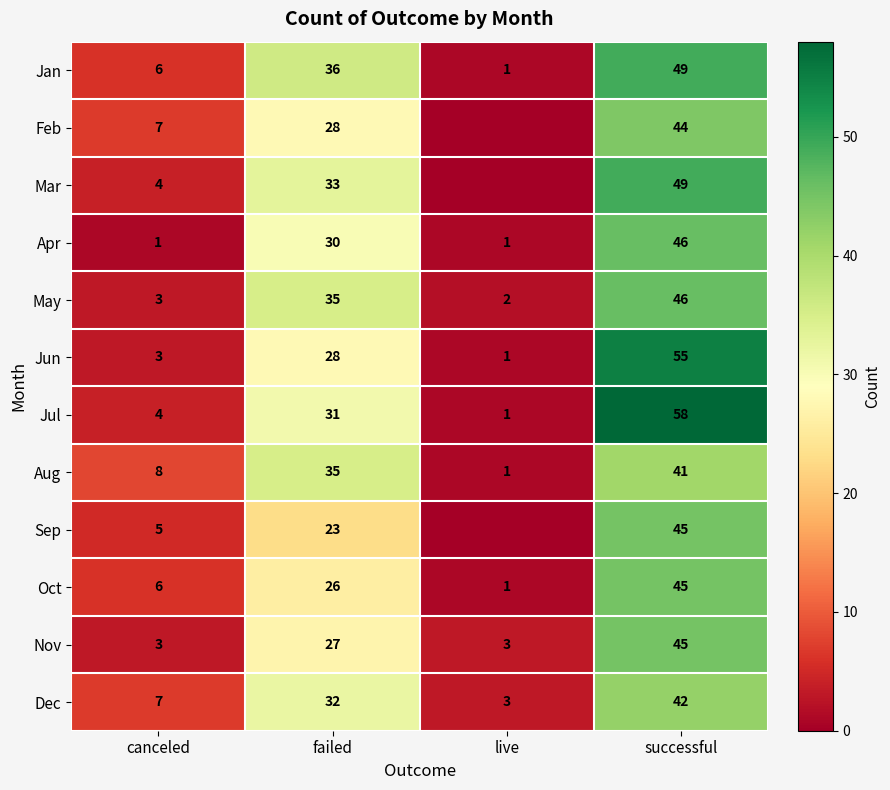

Between successful and canceled, which is larger?

successful